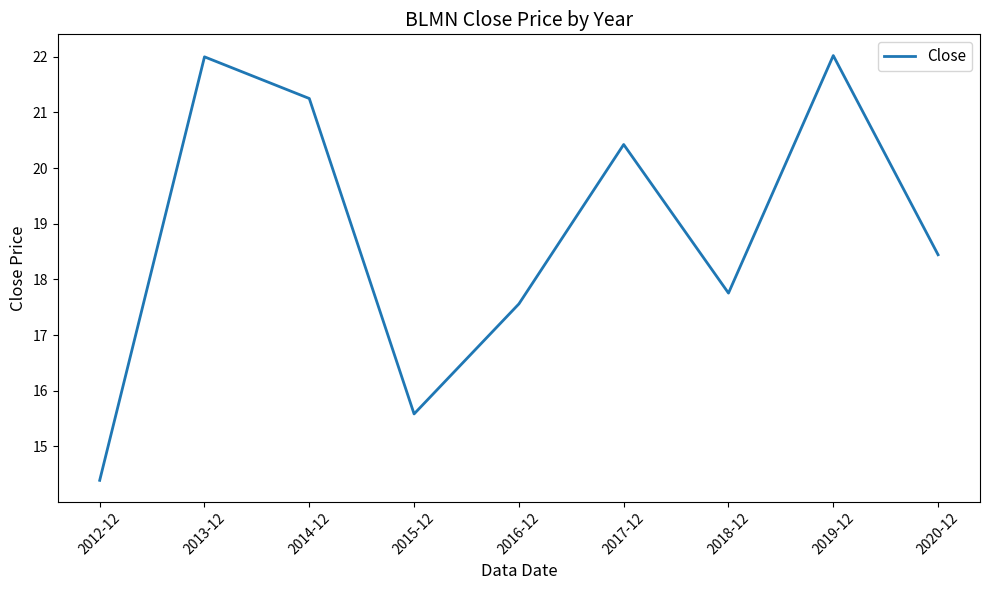

What position from the right is 2019-12?

2